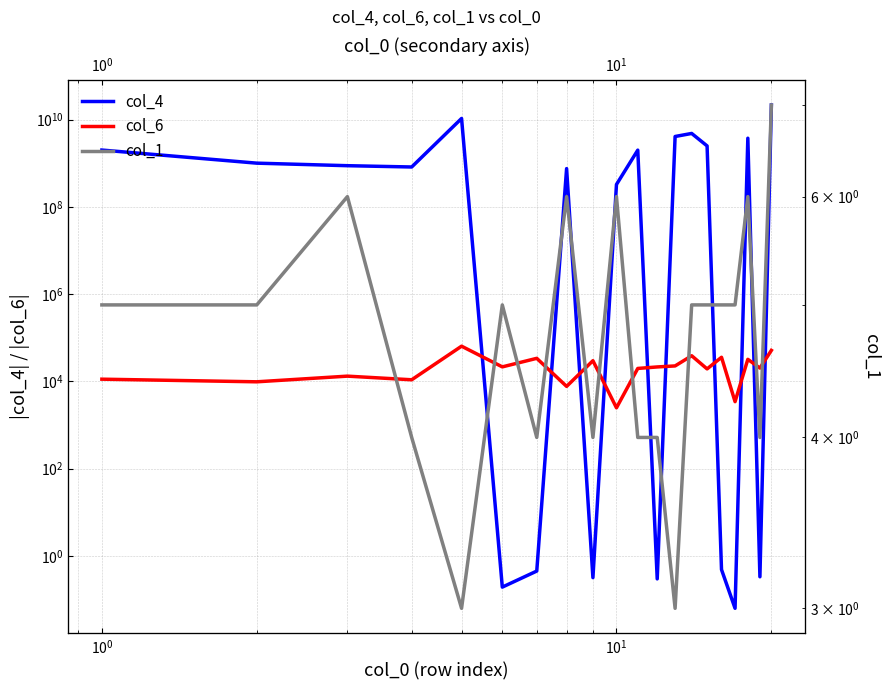

What is the highest value of the col_4 series?

21453273514.2